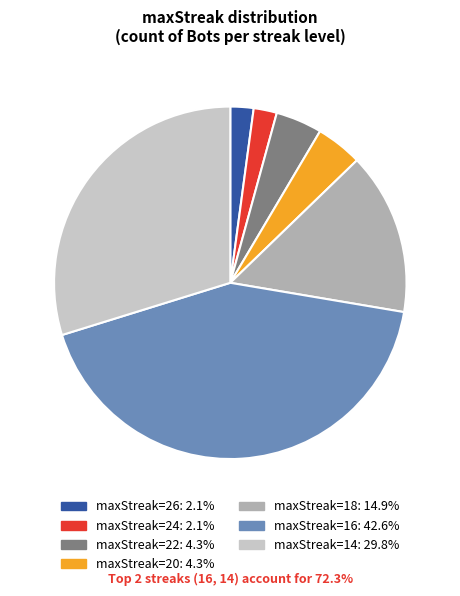

Is there any slice that represents more than half of the pie?

No